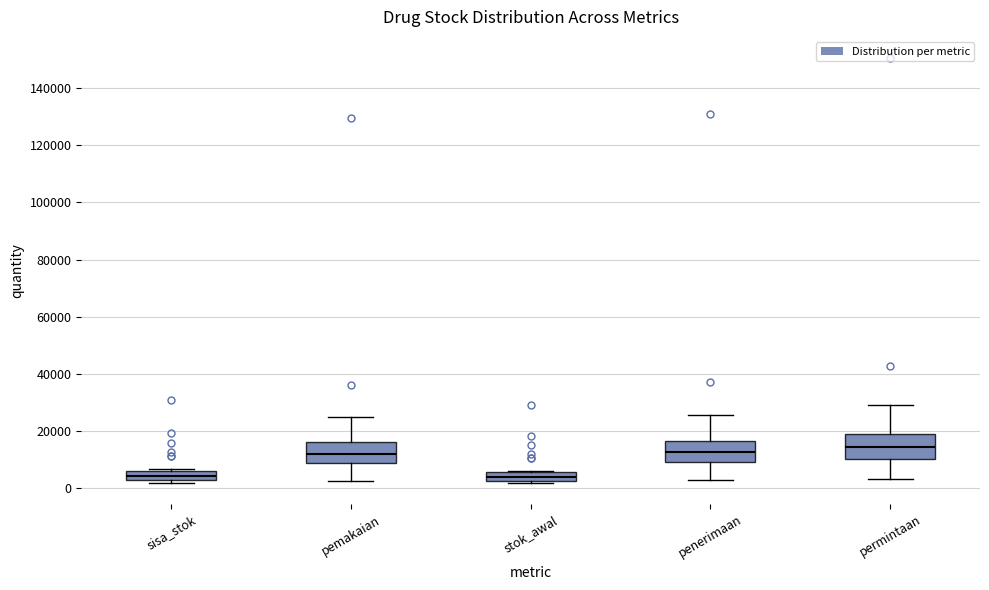

Where is the lower edge of the box for sisa_stok on the y-axis? The values are not printed on the chart, so give them approximately, as read against the axis.

2000